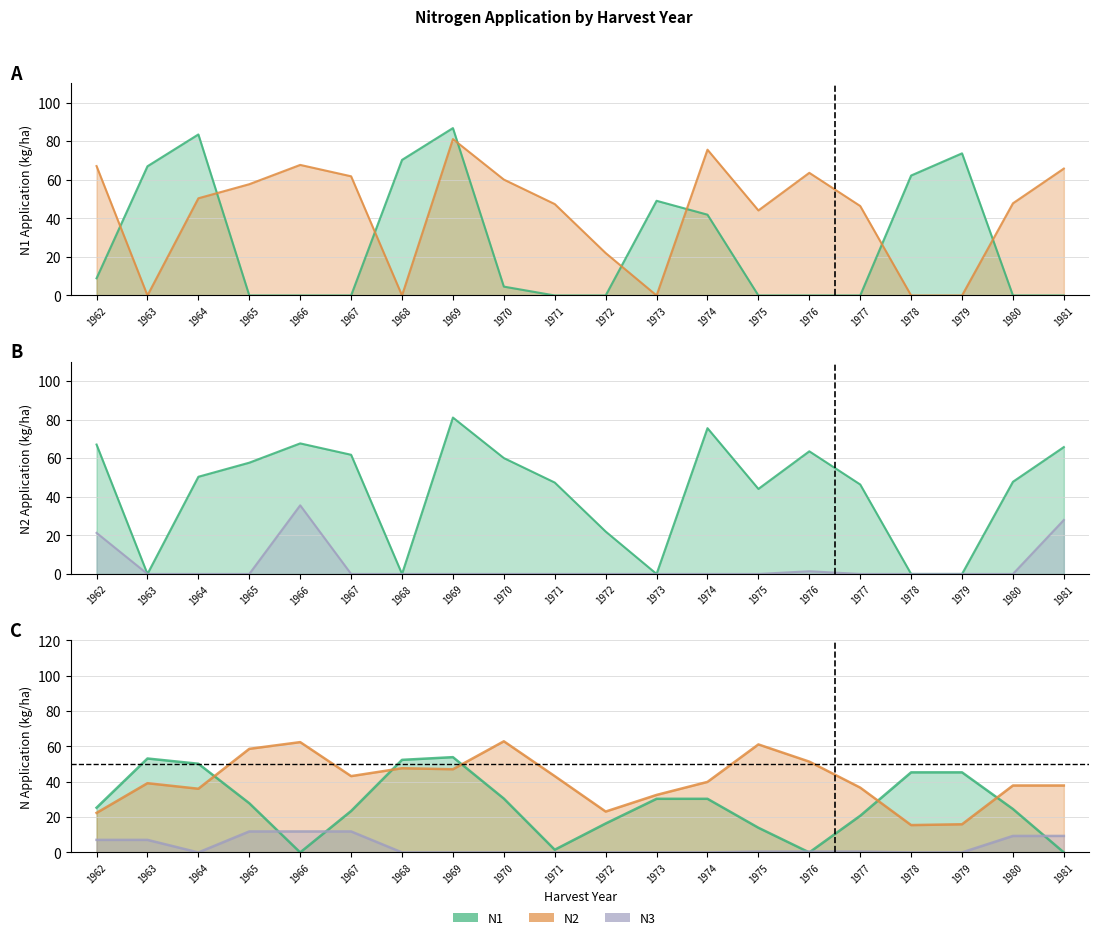

Where is the first local maximum for N3?

1966